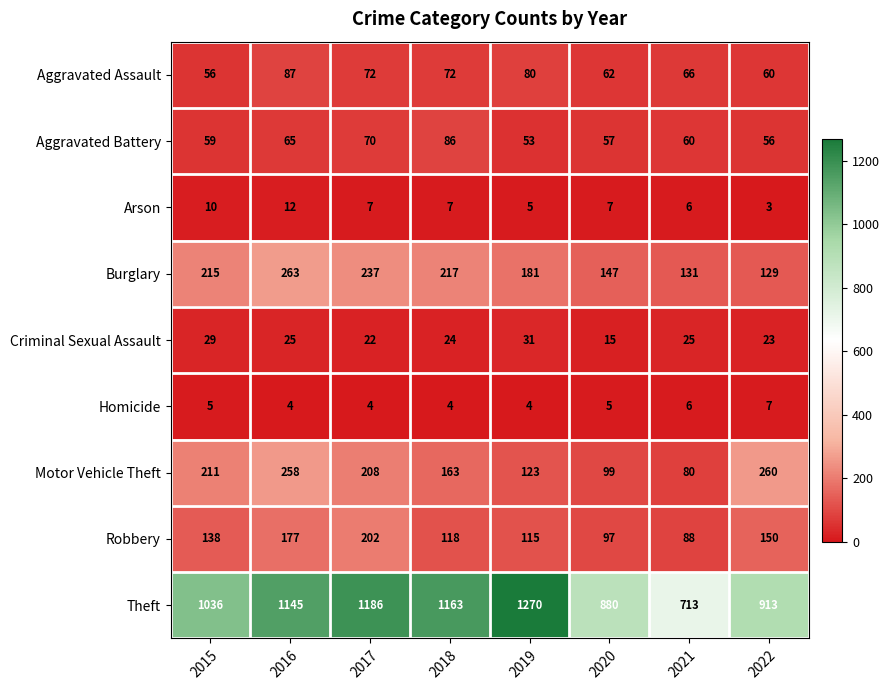

Which series changed the most between 2016 and 2017?

Motor Vehicle Theft